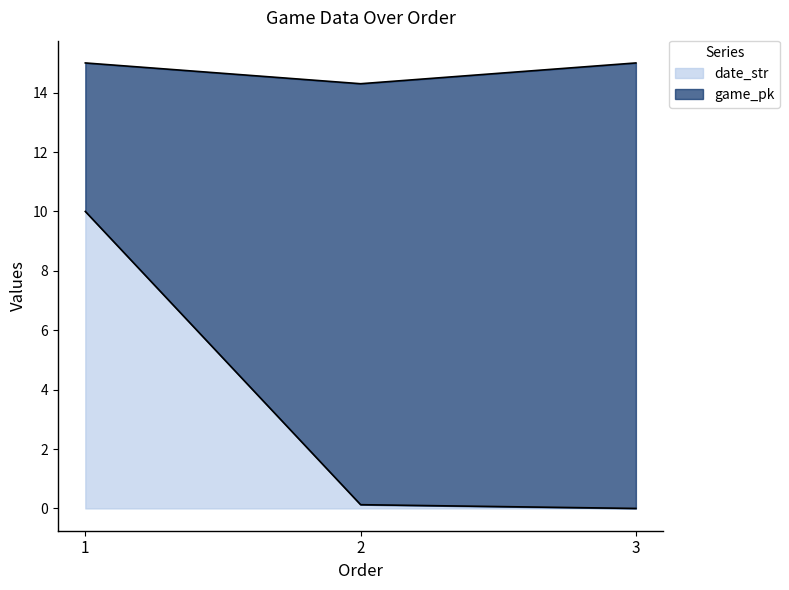

What is the difference between the values at 3 and 2?

0.1